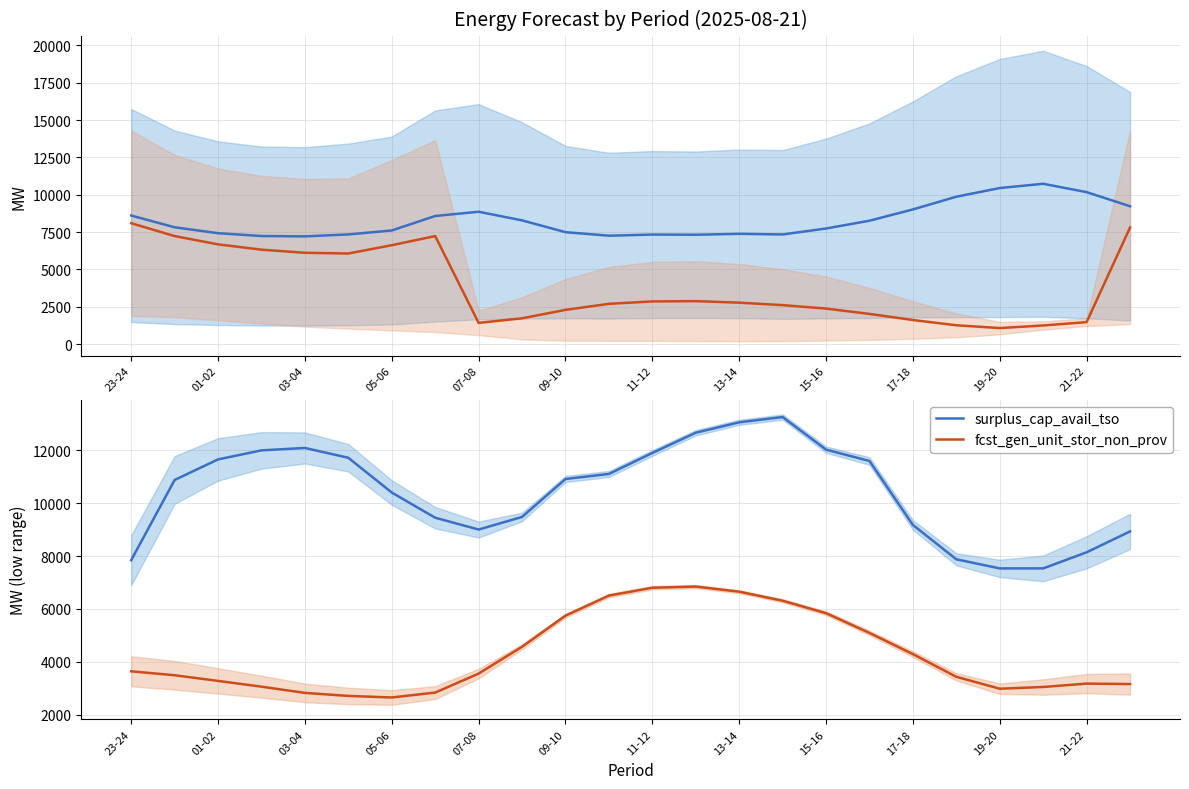

The value of fcst_gen_unit_stor_non_prov at 23-24 is 2501. True or false?

False